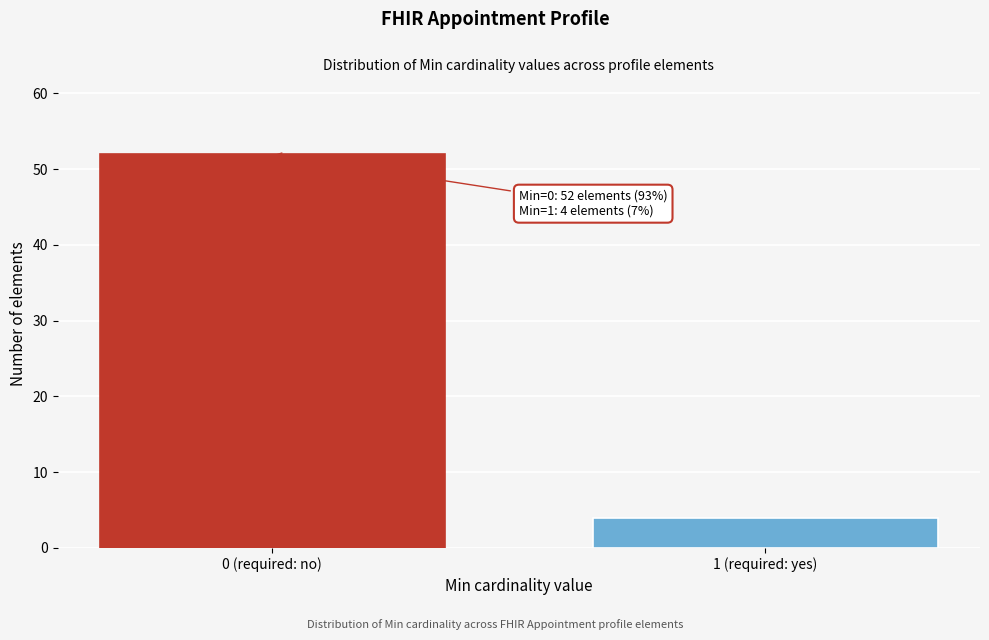

Reading left to right, list all the values displayed in this chart.

52	4